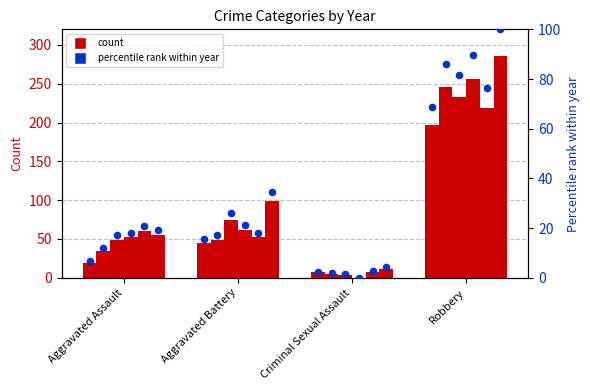

Is the value of 2021 at Criminal Sexual Assault greater than the value of 2022 at Aggravated Assault?

No